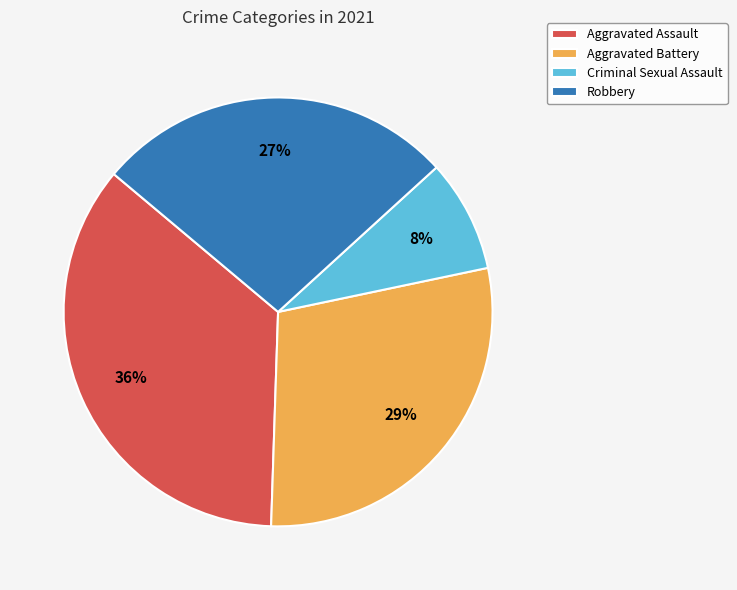

True or false: Criminal Sexual Assault accounts for 8% of the total.

True